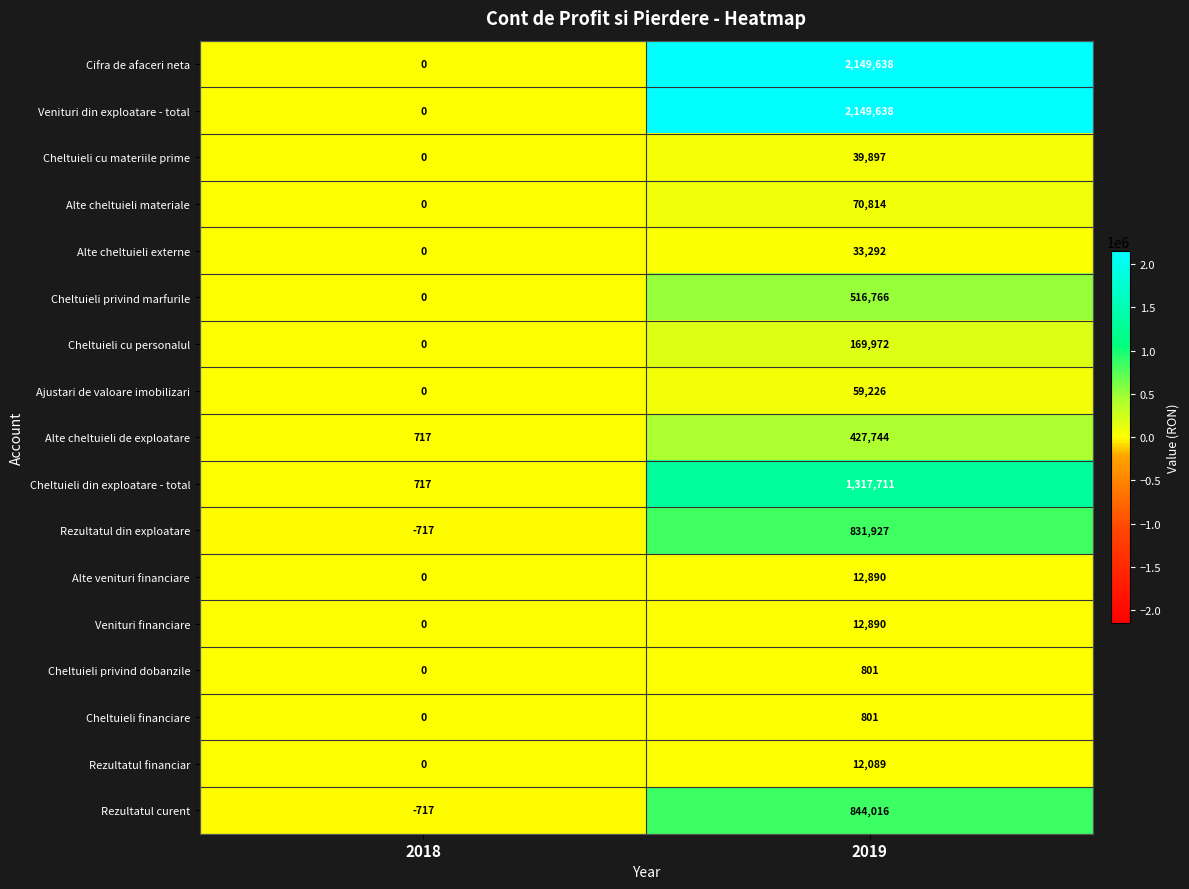

Is it true that Alte cheltuieli externe equals 15248 at 2018?

False